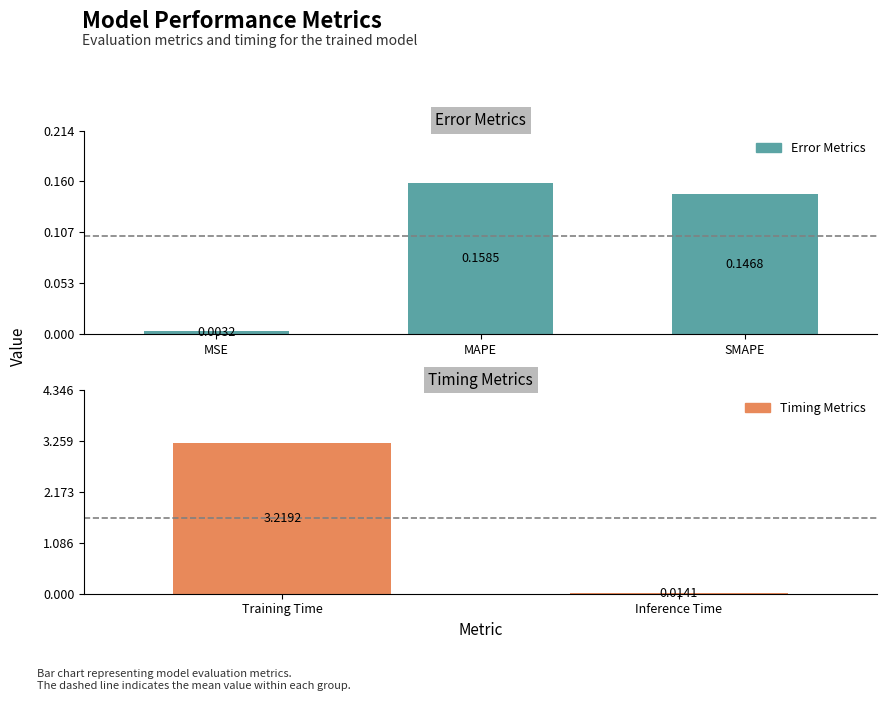

Does the chart contain any negative values?

No